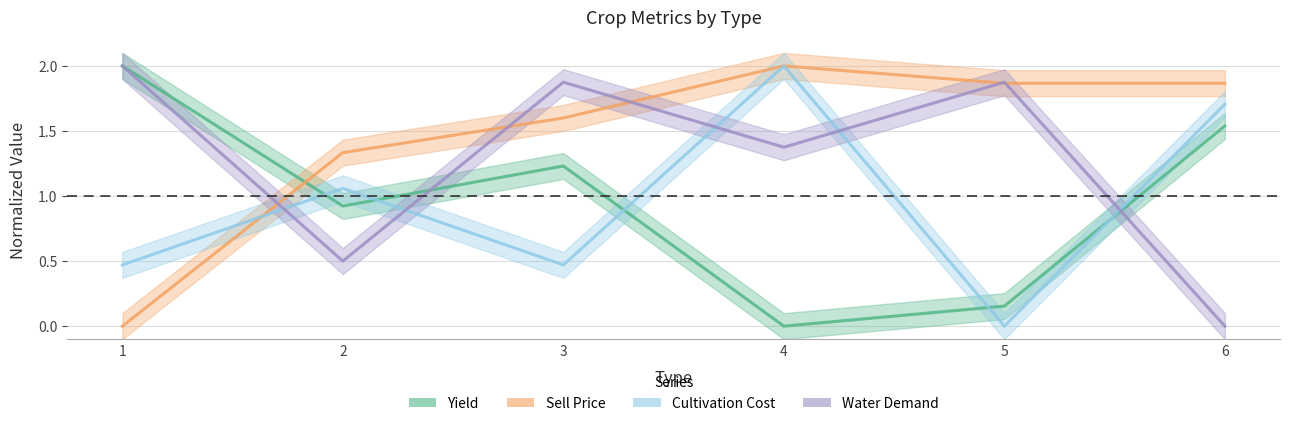

Between 2 and 1, which is larger?

1